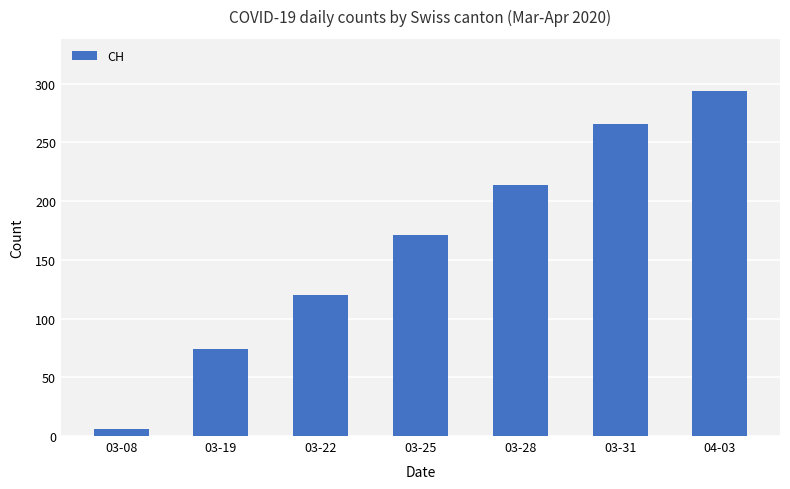

At which label is the value closest to 150?

03-25